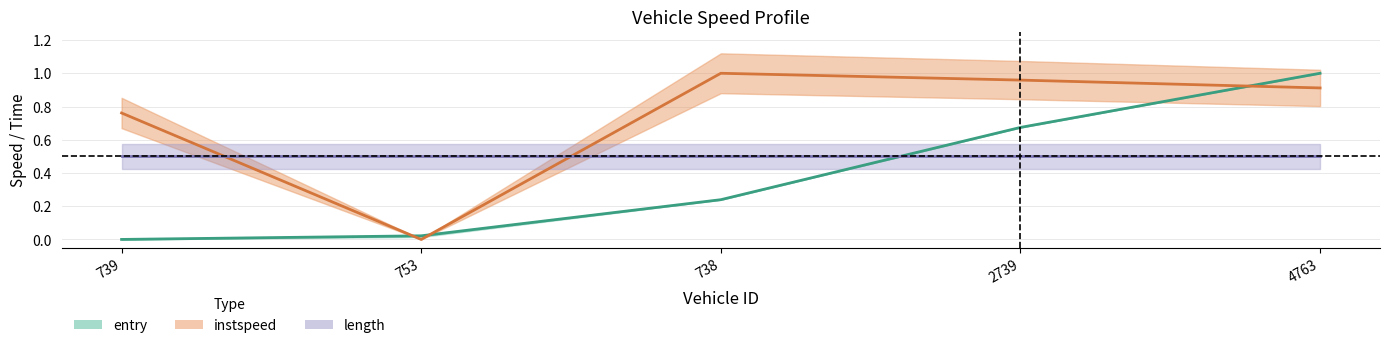

How many categories are shown in the chart?

5